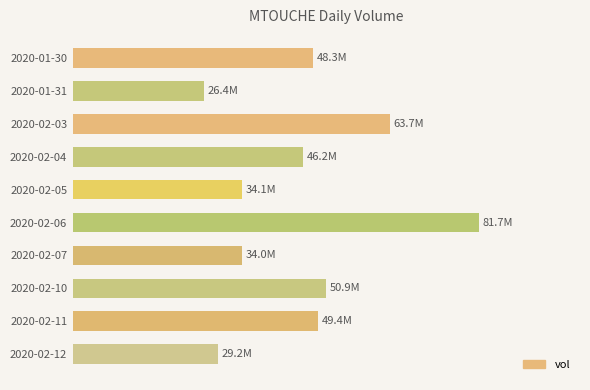

Does the chart contain any negative values?

No